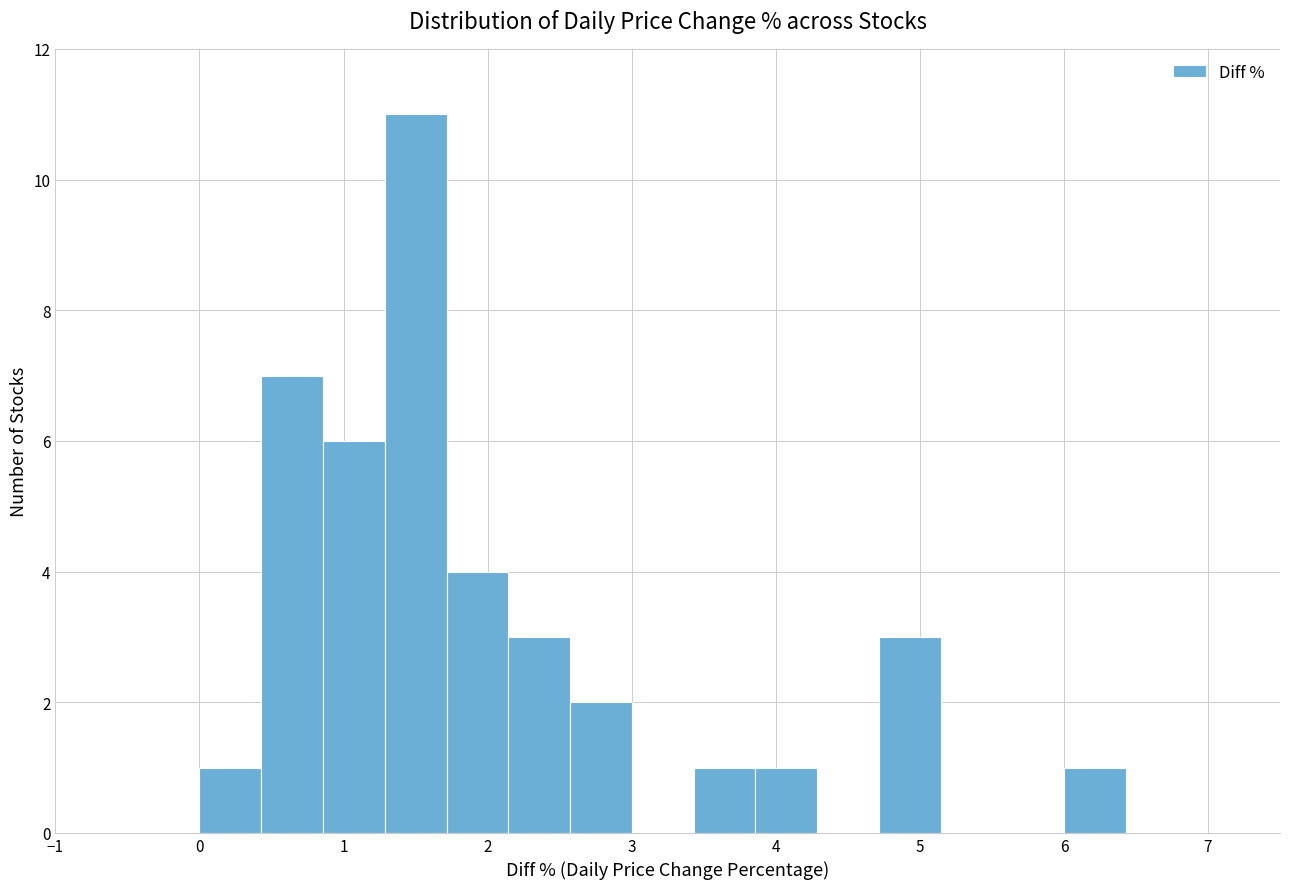

Over which range of the x-axis is the bar tallest?

1.3 to 1.7